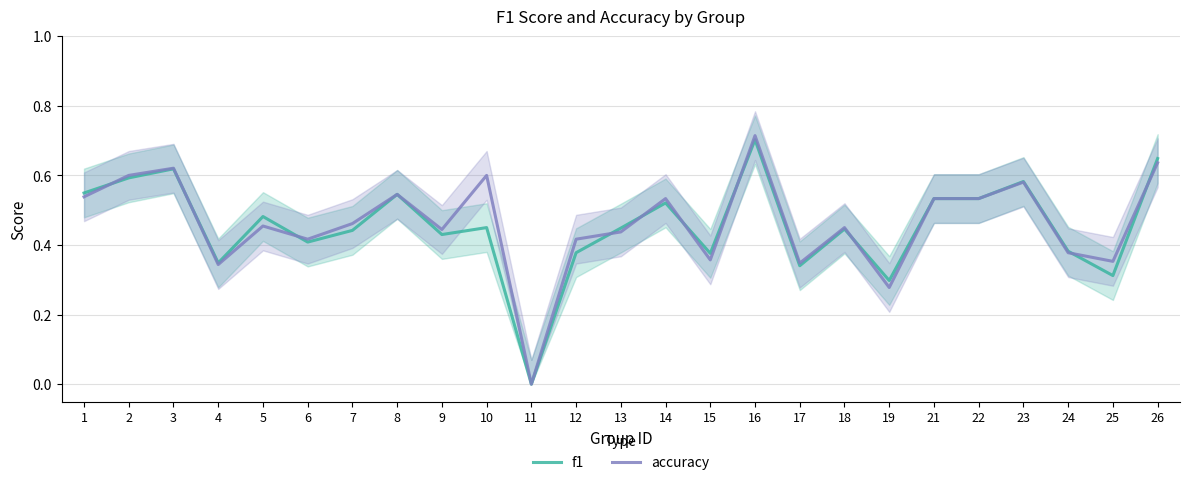

Reading left to right, what are all the values shown in this chart?

f1: 1=0.5	2=0.6	3=0.6	4=0.3	5=0.5	6=0.4	7=0.4	8=0.5	9=0.4	10=0.5	11=0.0	12=0.4	13=0.4	14=0.5	15=0.4	16=0.7	17=0.3	18=0.4	19=0.3	21=0.5	22=0.5	23=0.6	24=0.4	25=0.3	26=0.6
accuracy: 1=0.5	2=0.6	3=0.6	4=0.3	5=0.5	6=0.4	7=0.5	8=0.5	9=0.4	10=0.6	11=0.0	12=0.4	13=0.4	14=0.5	15=0.4	16=0.7	17=0.3	18=0.5	19=0.3	21=0.5	22=0.5	23=0.6	24=0.4	25=0.4	26=0.6